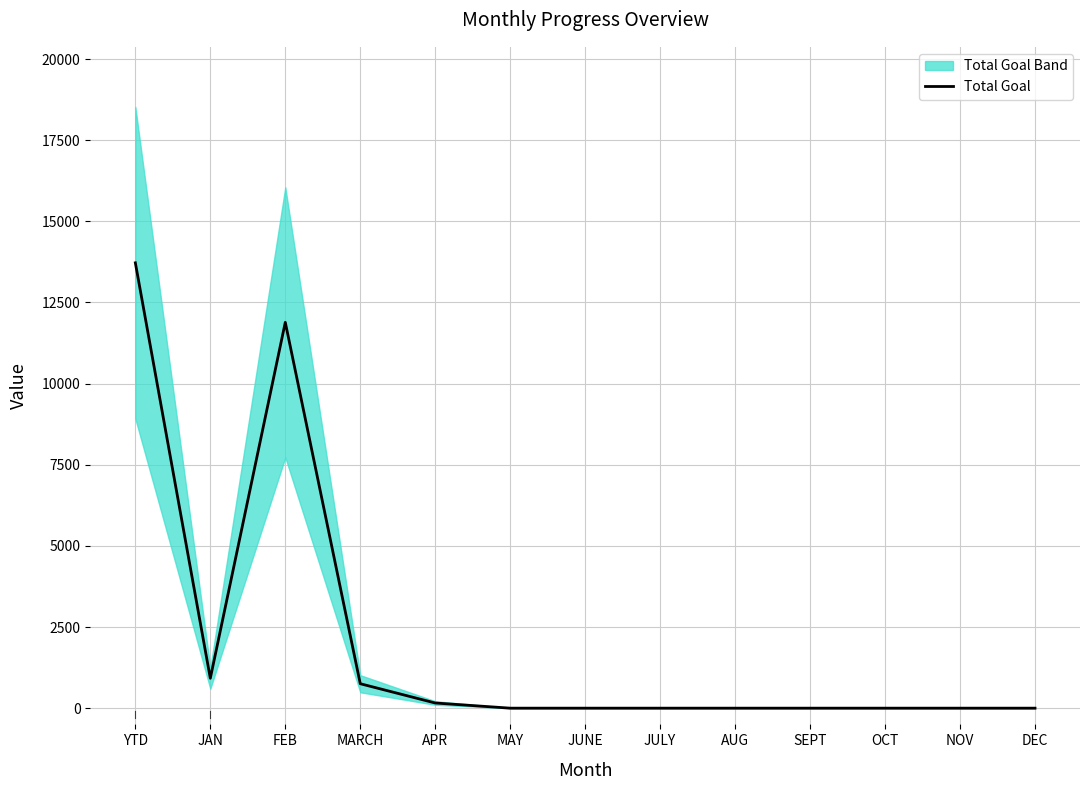

Which label corresponds to the largest value in the chart?

YTD